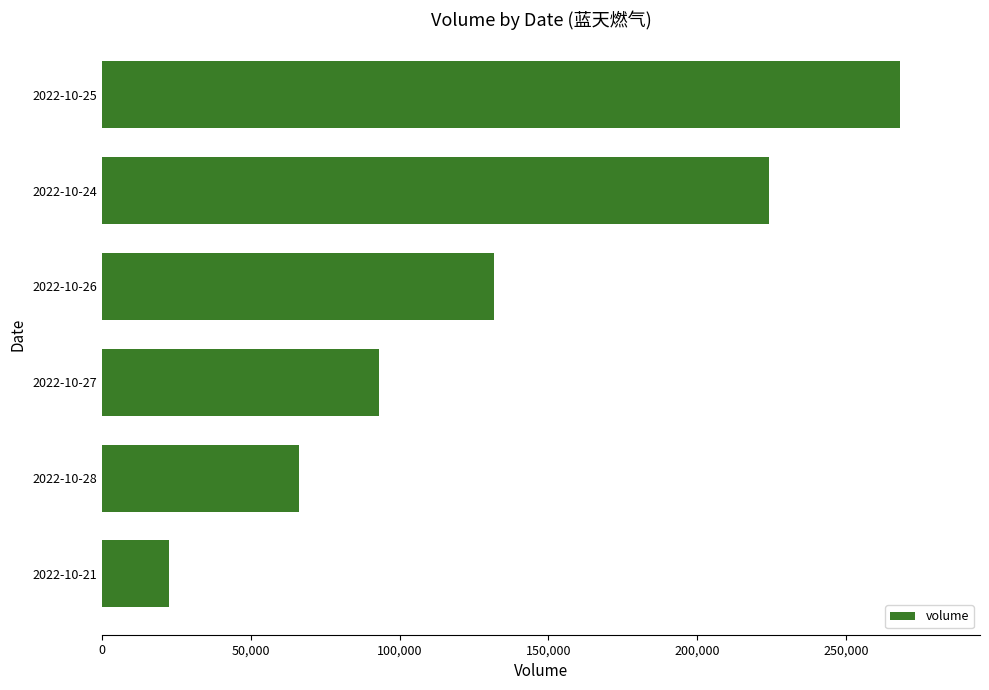

Is it true that the value at 2022-10-28 is 42253?

False